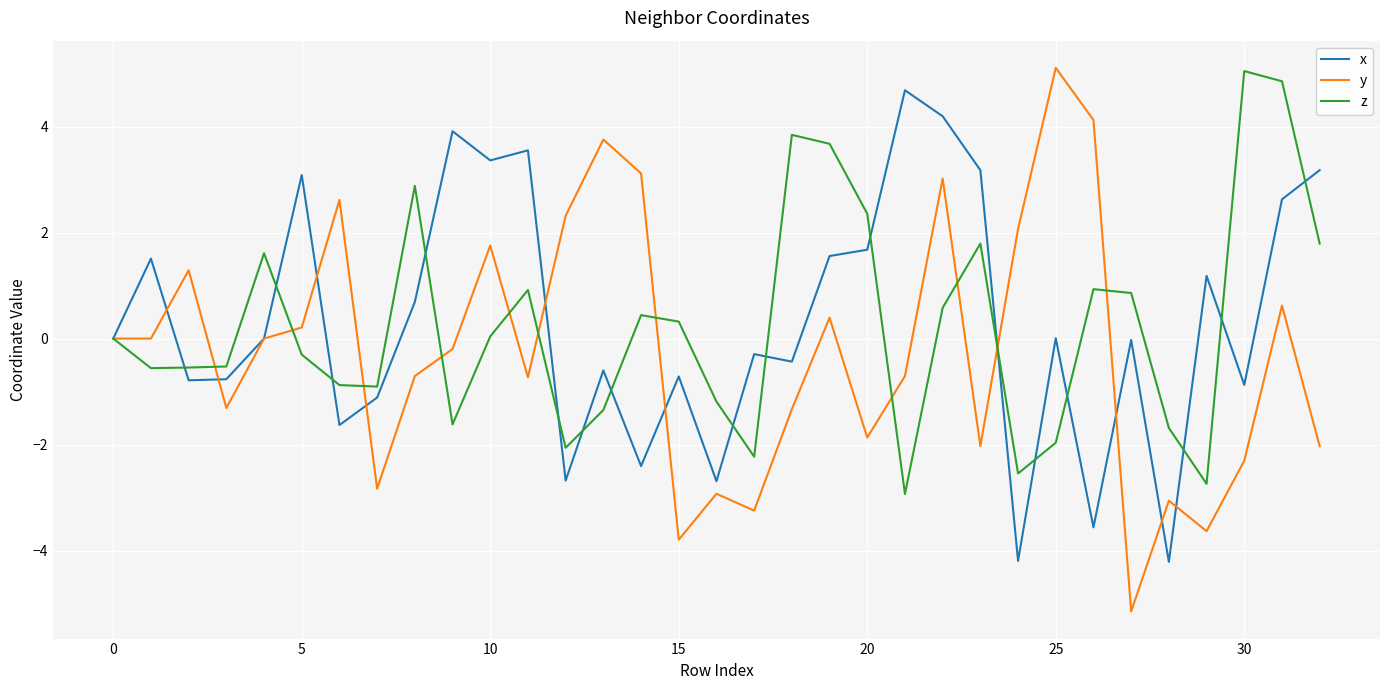

What is the highest value of the z series?

5.0